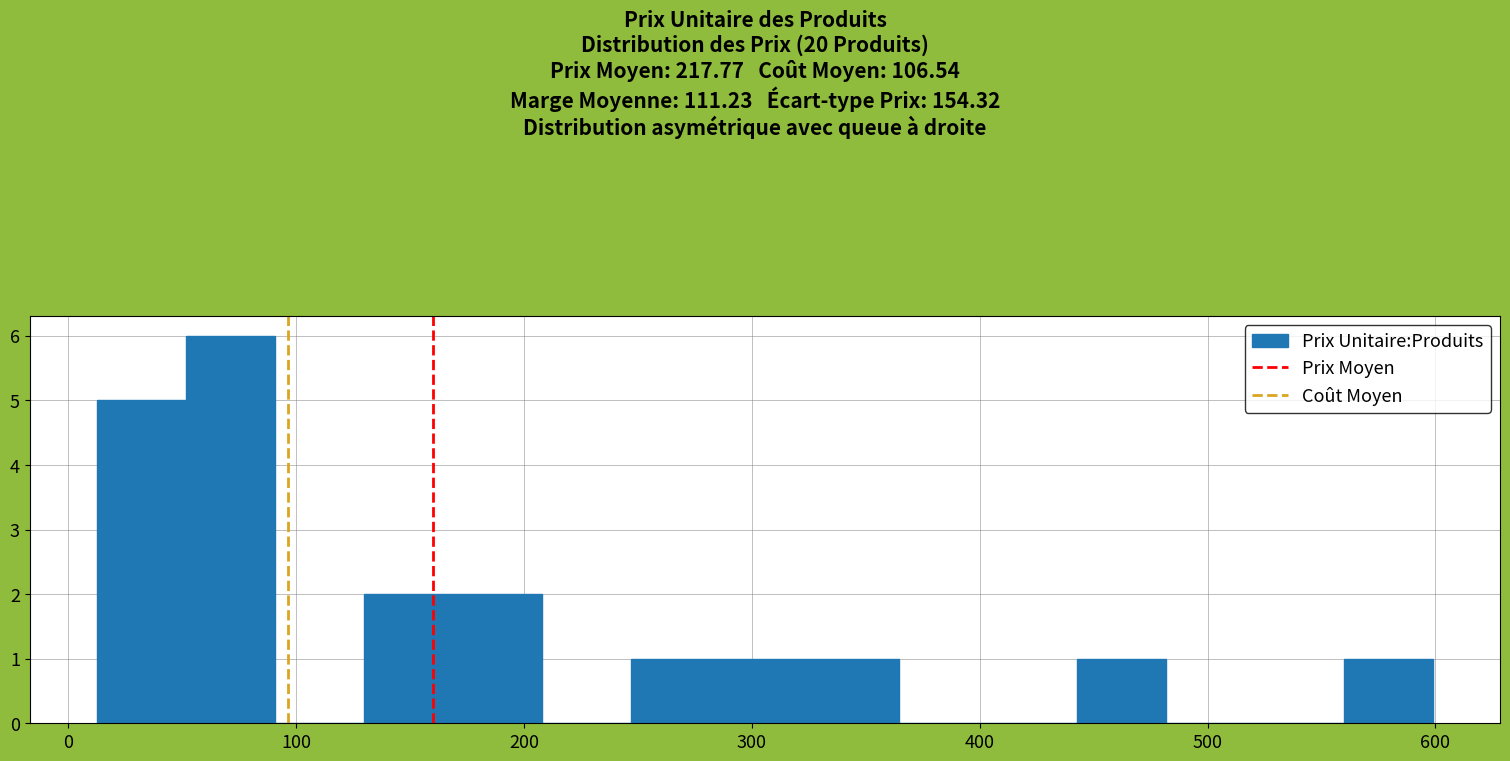

Around what value on the x-axis is the tallest bar? Give the approximate position of its centre, as read against the axis.

70